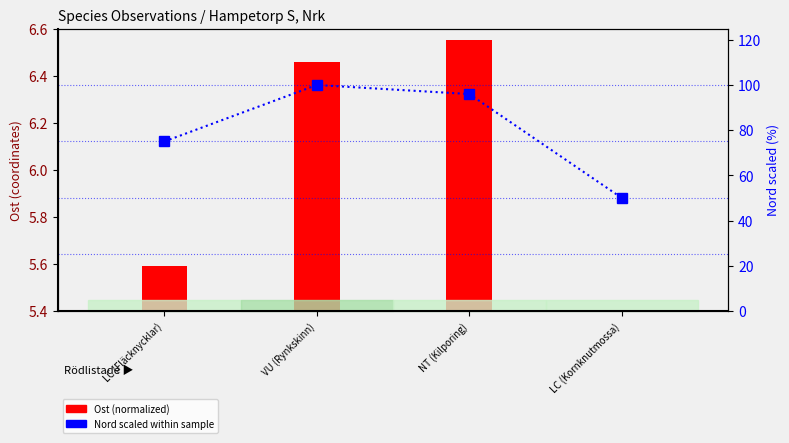

What is the difference between the maximum and minimum values?

50